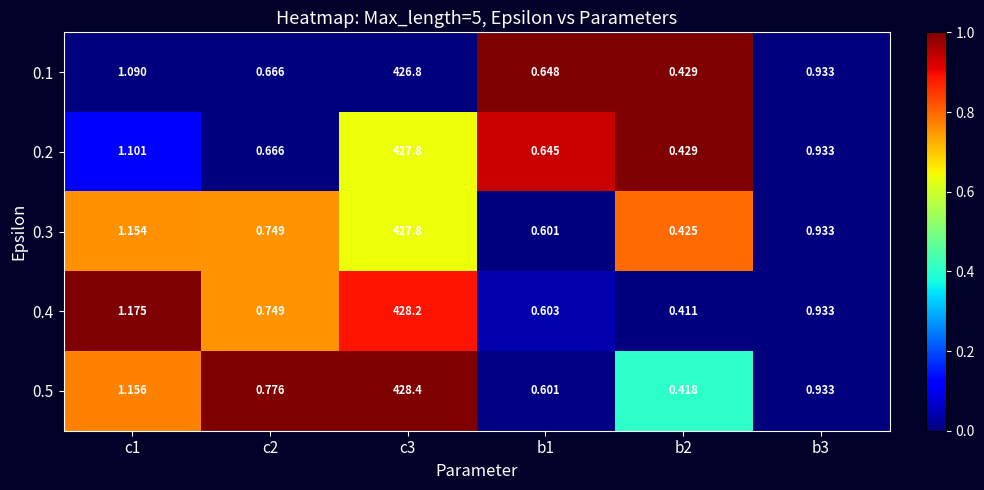

Is the value of 0.1 at c2 greater than the value of 0.3 at c3?

No